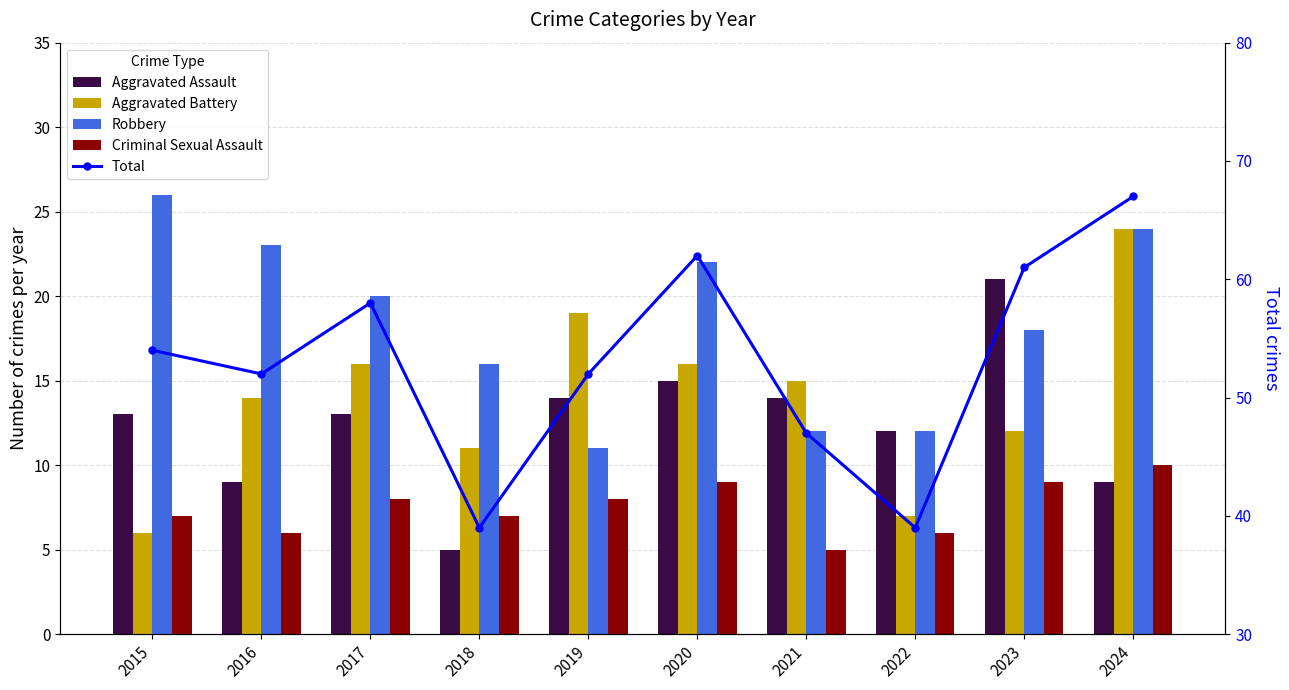

What is the average value of the Aggravated Battery series?

14